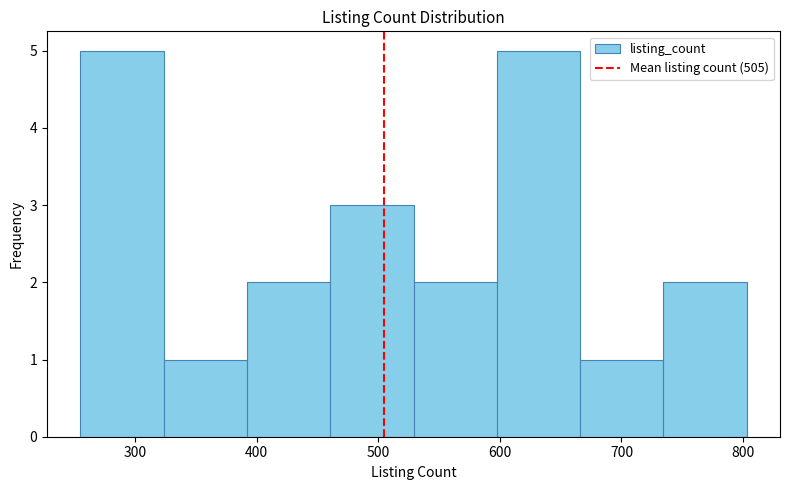

Reading left to right, transcribe this chart: for each bar, give the range it covers on the x-axis and its height. Neither the bar edges nor the heights are printed on the chart, so give them approximately, as read against the axes.

260 to 320: 5
320 to 390: 1
390 to 460: 2
460 to 530: 3
530 to 600: 2
600 to 670: 5
670 to 730: 1
730 to 800: 2